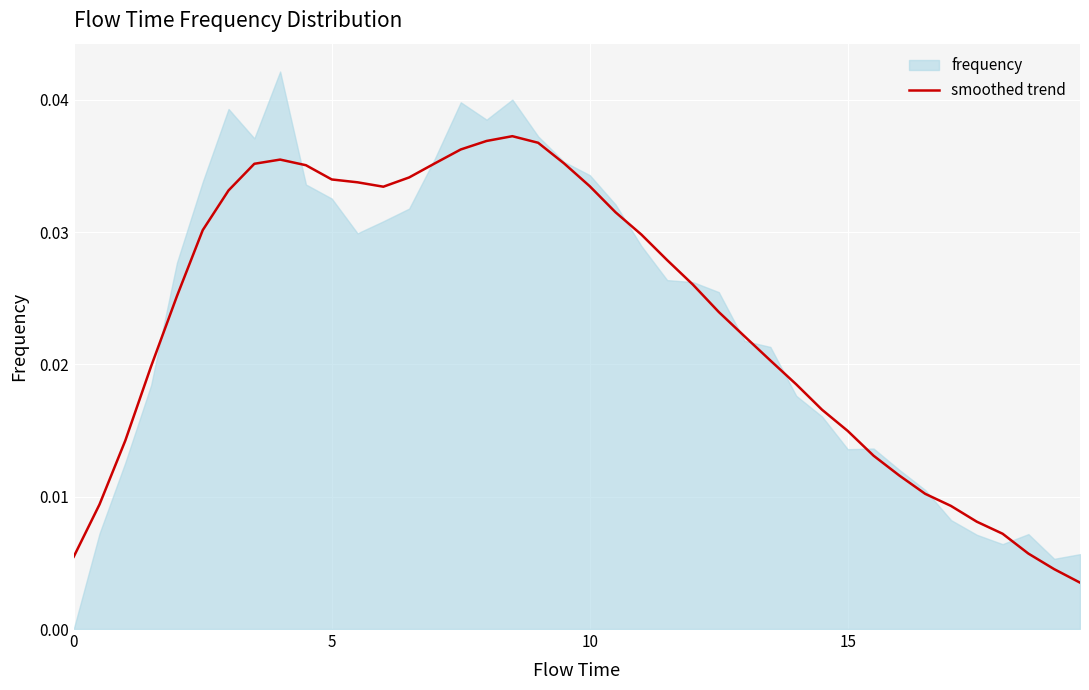

Count the values in the range 0 to 1.

40